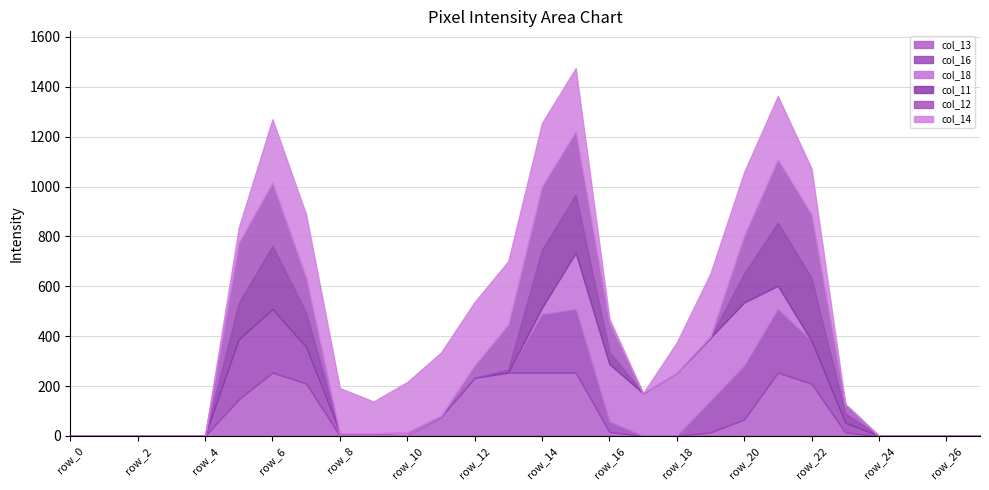

How many values in the col_13 series are below 14?

14